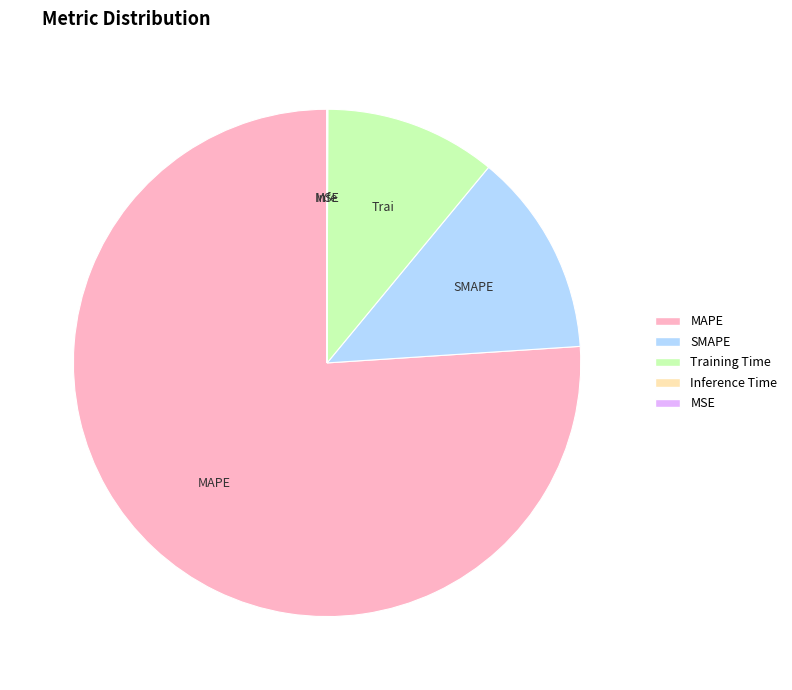

Does Training Time account for over 50% of the chart?

No